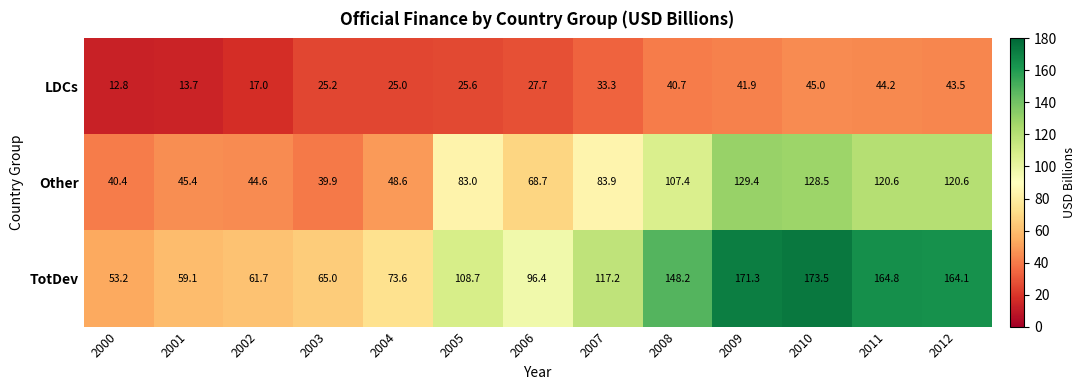

How many data points in LDCs are less than 27?

6